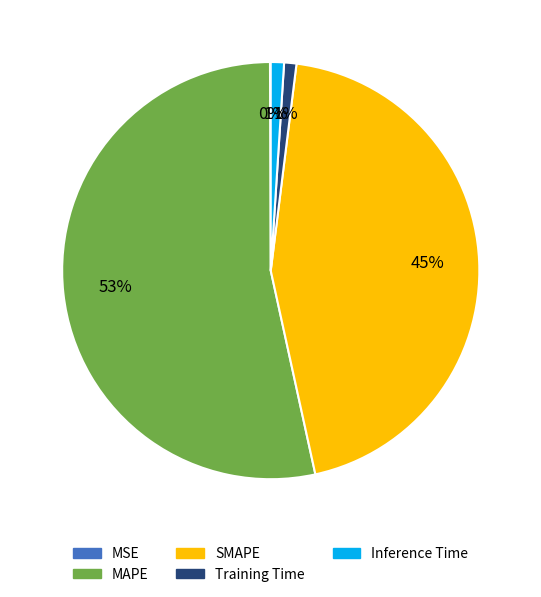

Is the sum of Training Time and SMAPE greater than half?

No